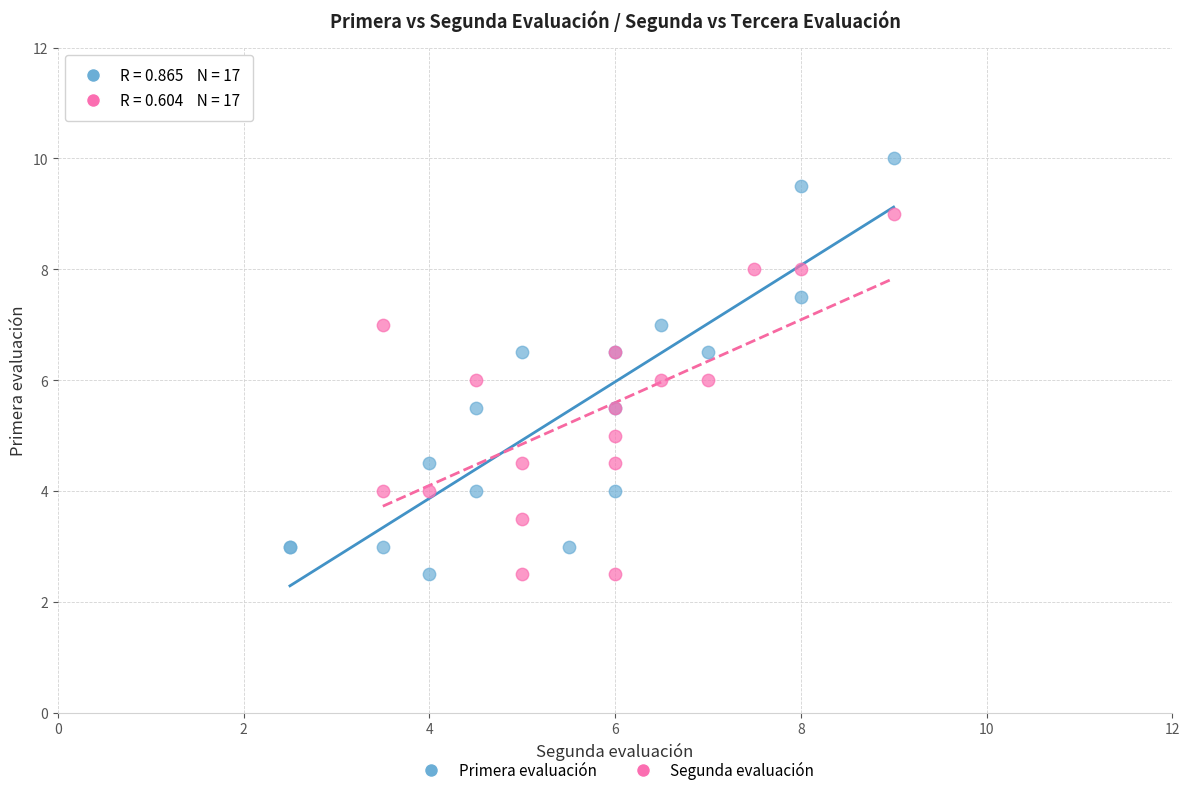

Which series reaches the maximum Y coordinate?

Primera evaluación